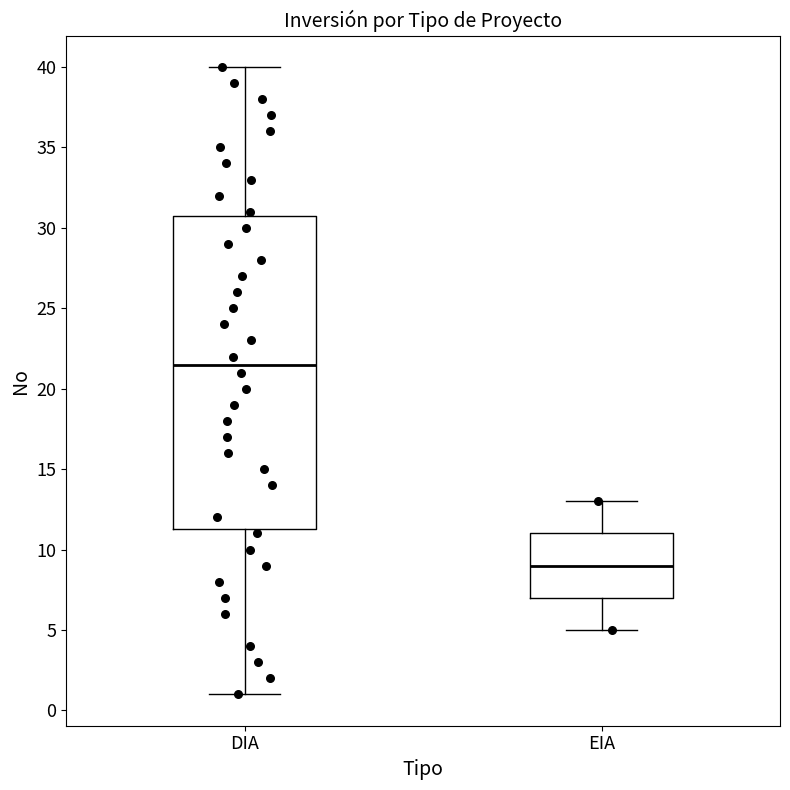

Which box has the highest median line?

DIA